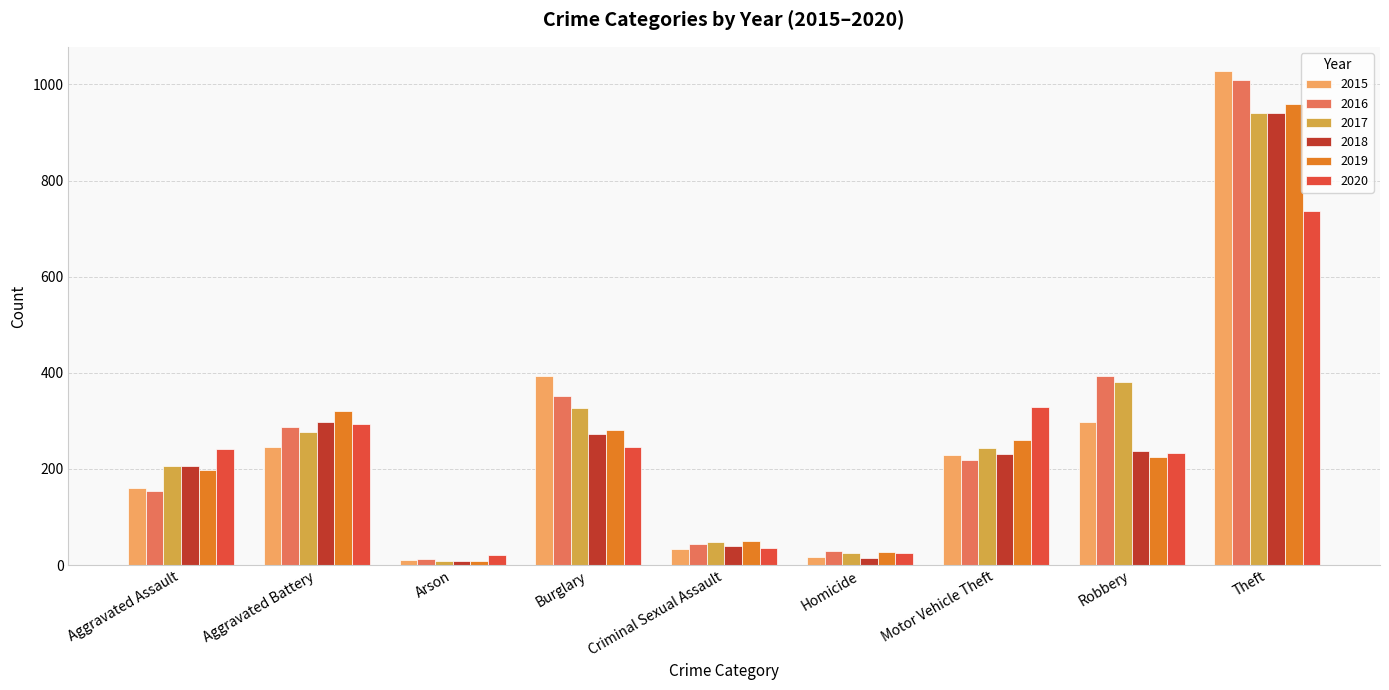

What is the average value of the 2020 series?

240